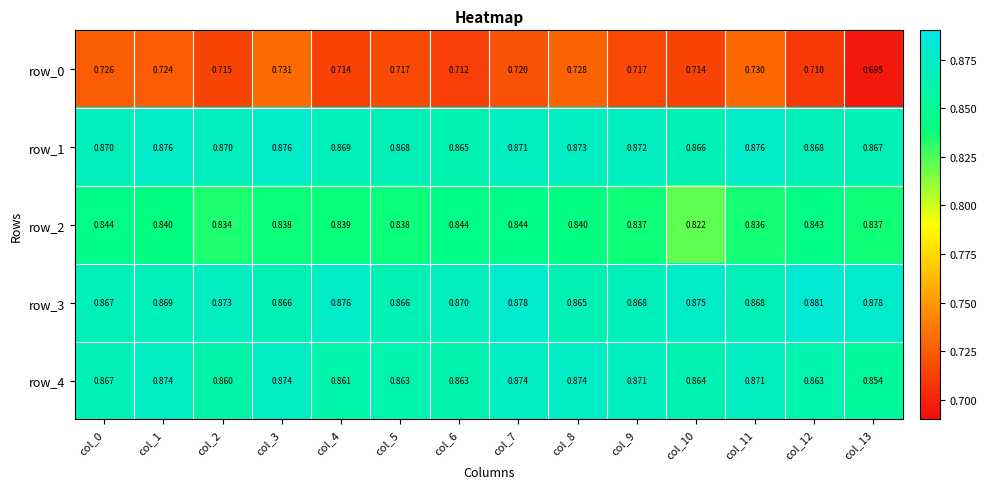

At which label does row_1 reach its minimum?

col_6